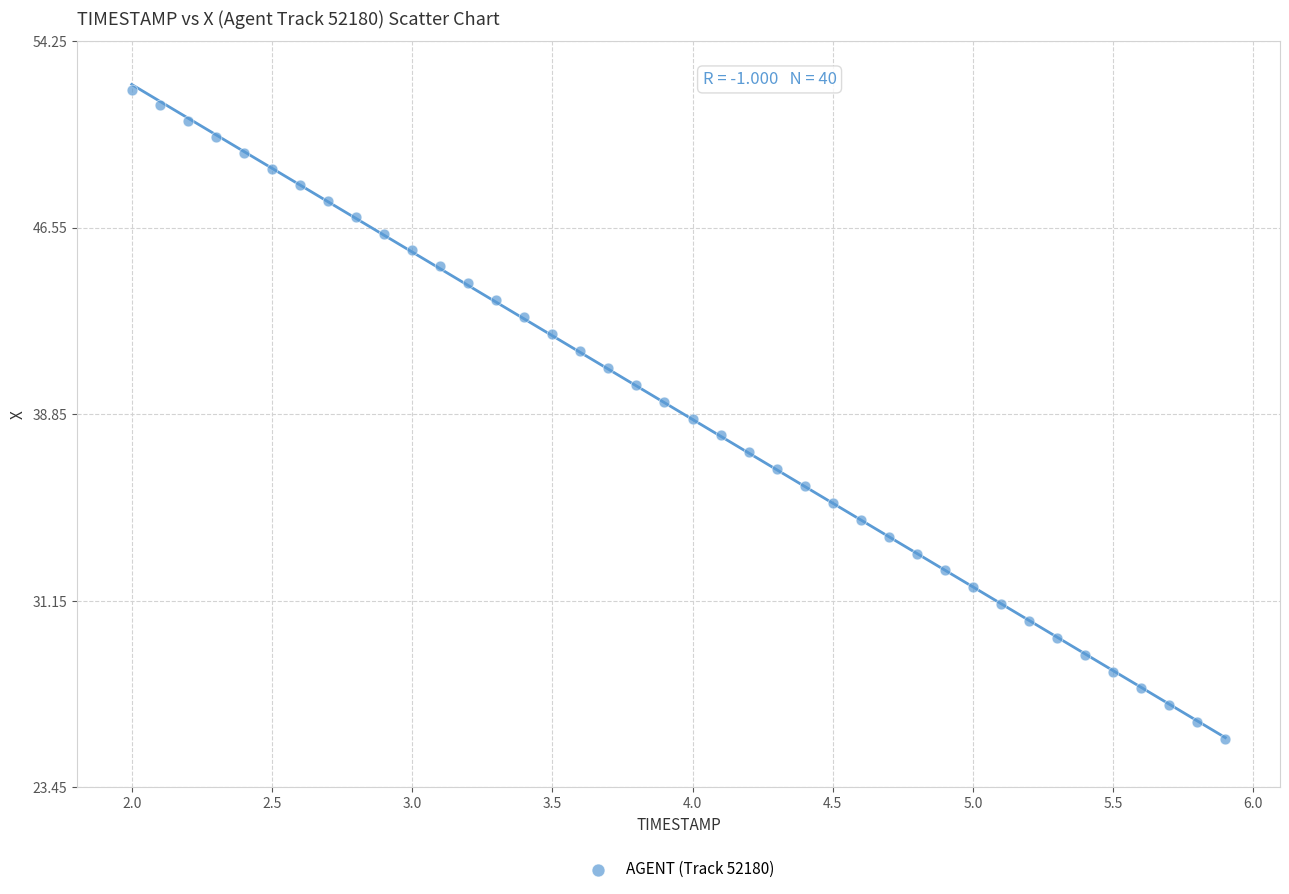

What is the range of Y values (max minus min)?

26.8